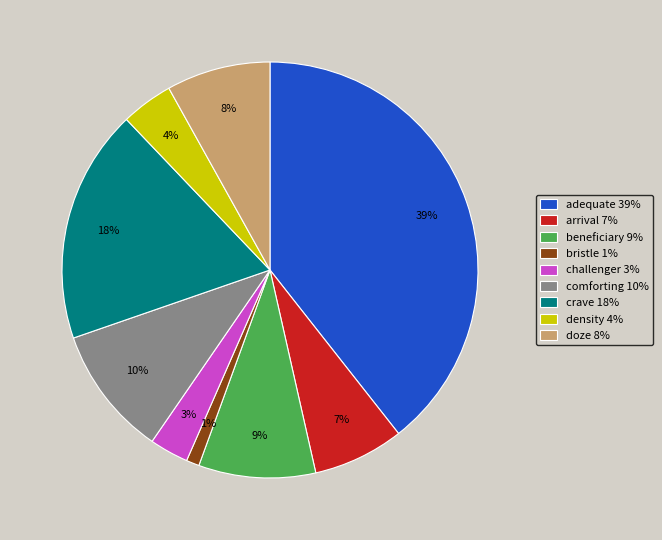

To the nearest percent, what percentage of the pie is doze?

8%